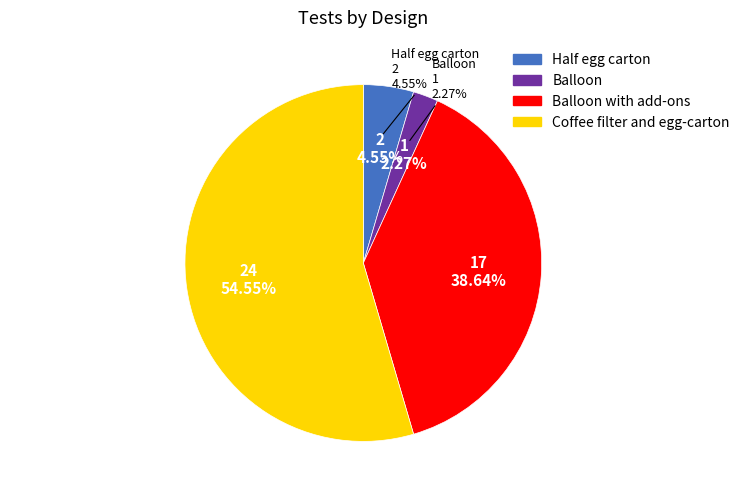

Does Coffee filter and egg-carton account for over 50% of the chart?

Yes